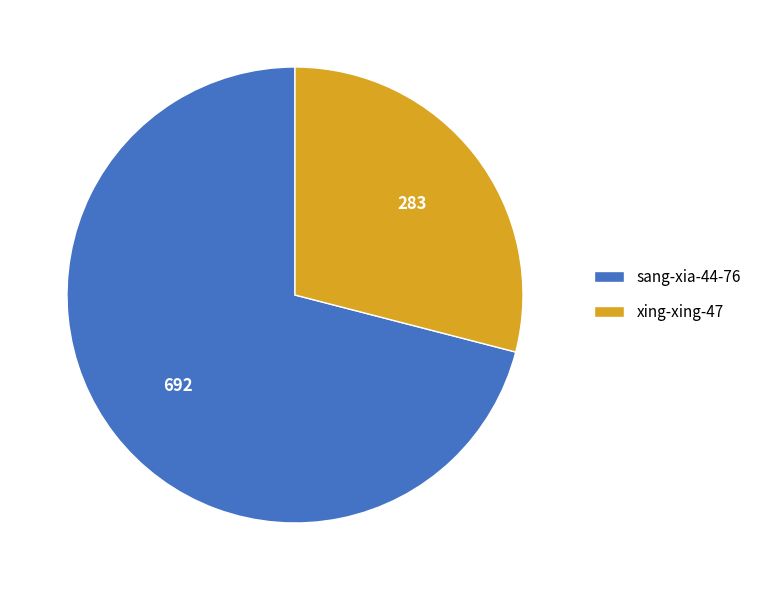

Do xing-xing-47 and sang-xia-44-76 together represent more than half of the pie?

Yes